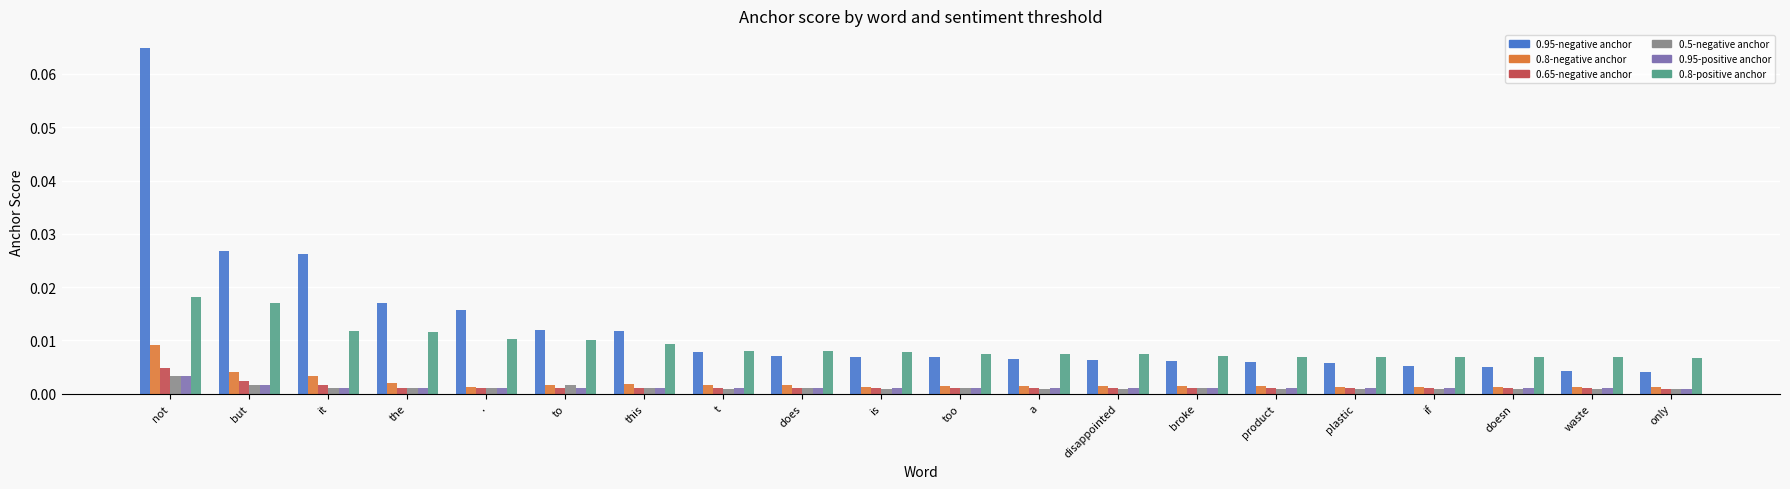

Which series changed the most between to and waste?

0.95-negative anchor